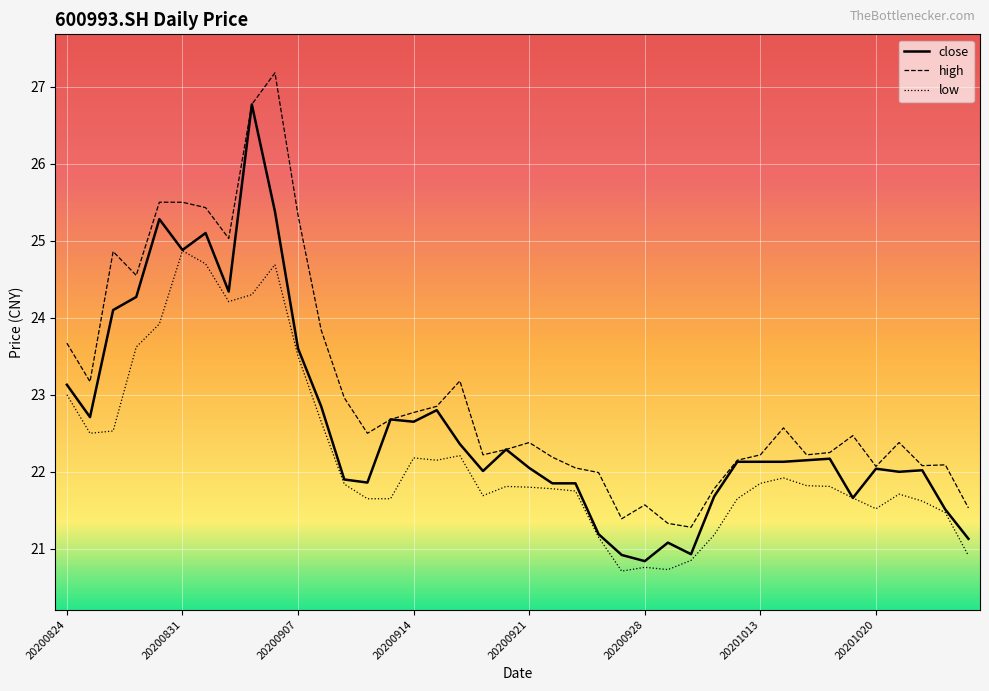

True or false: high and low cross at least once.

False